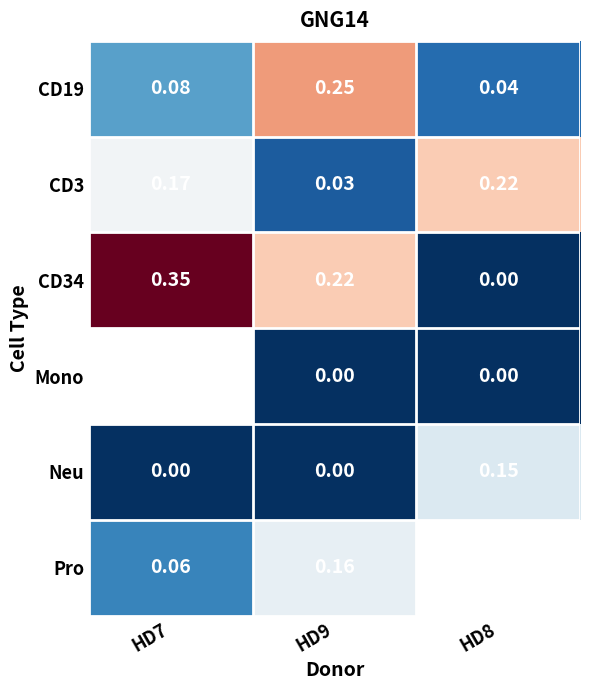

What is the difference between the highest and lowest values at HD9?

0.2